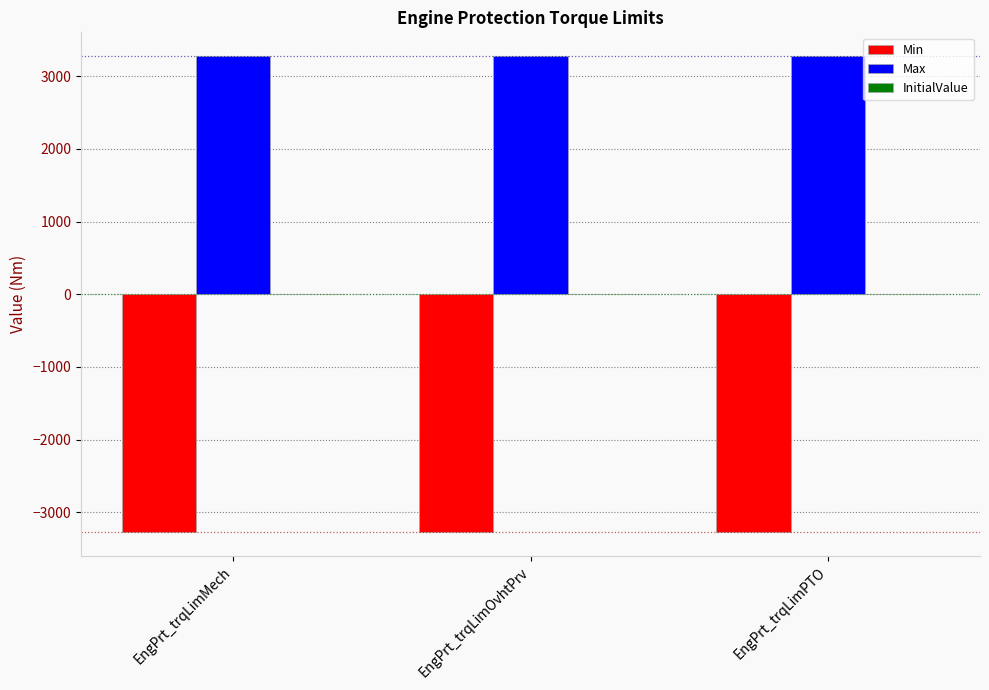

What is the difference between the highest and lowest values at EngPrt_trqLimMech?

6553.5